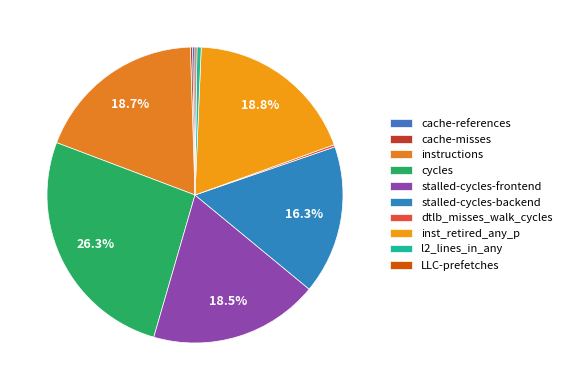

The instructions slice represents 19% of the pie. True or false?

True